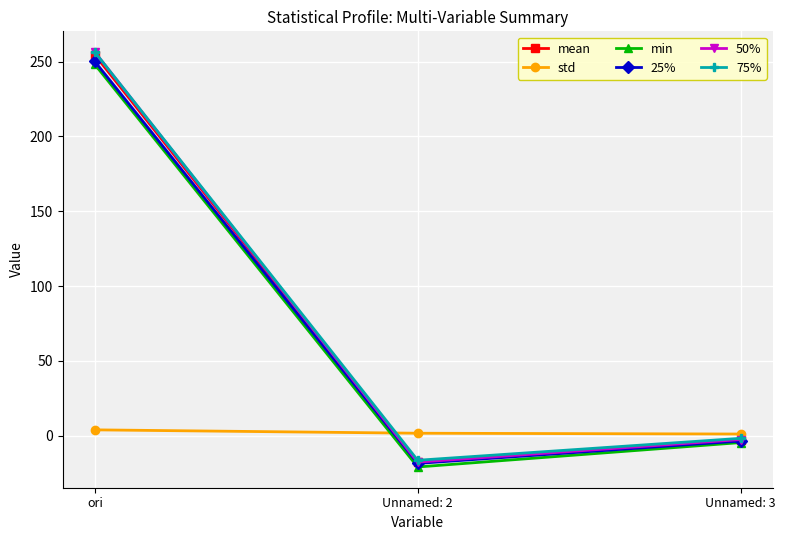

What is the label of the 2nd point from the right?

Unnamed: 2